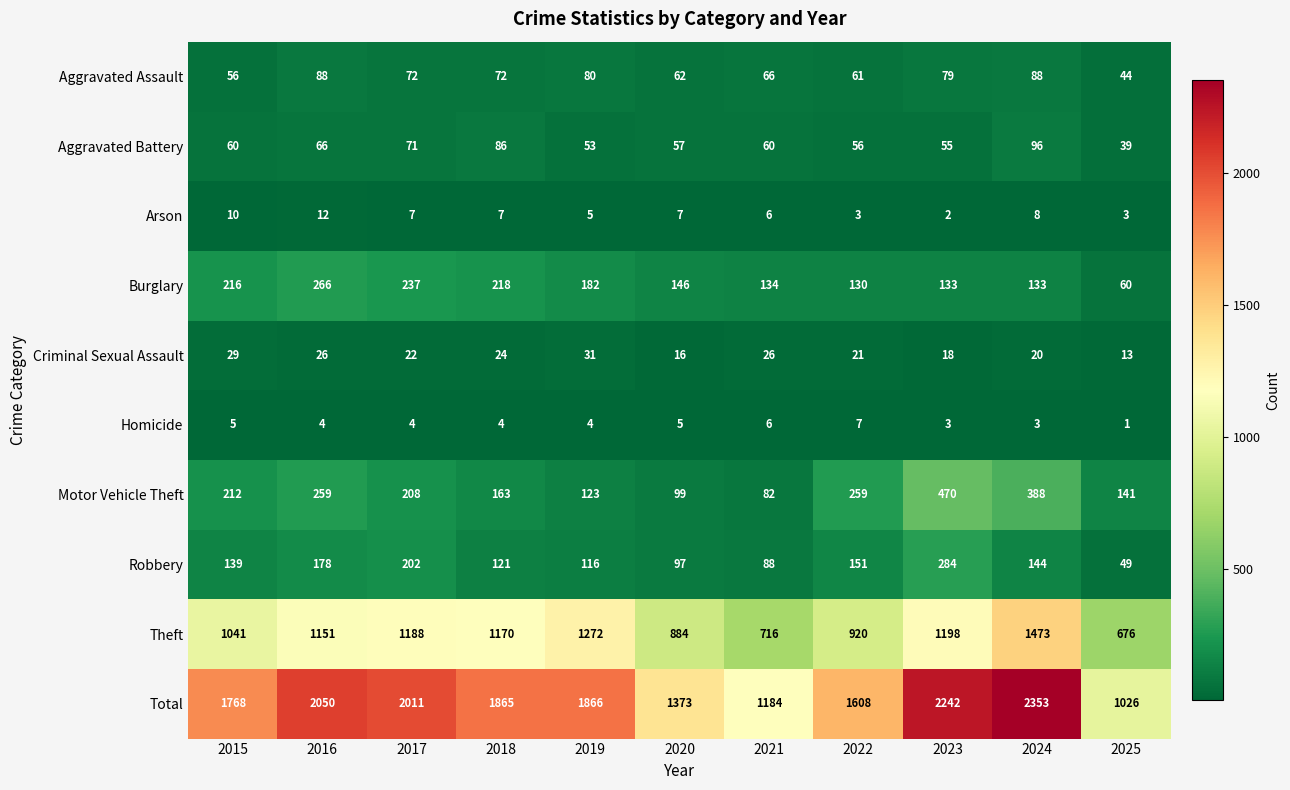

What is the difference between the maximum and minimum values in the Burglary series?

206